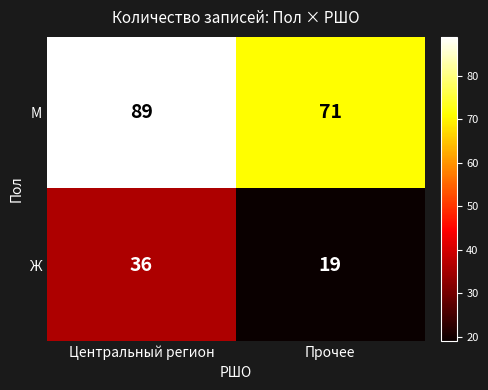

Rank the series by their average value, from lowest to highest.

Ж, M